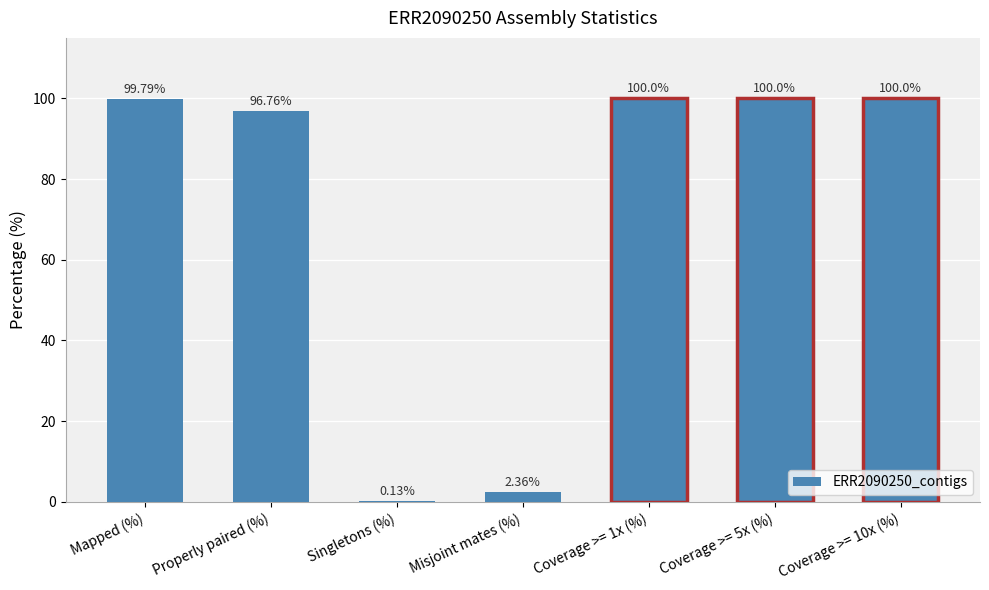

At which label is the value closest to 50?

Properly paired (%)